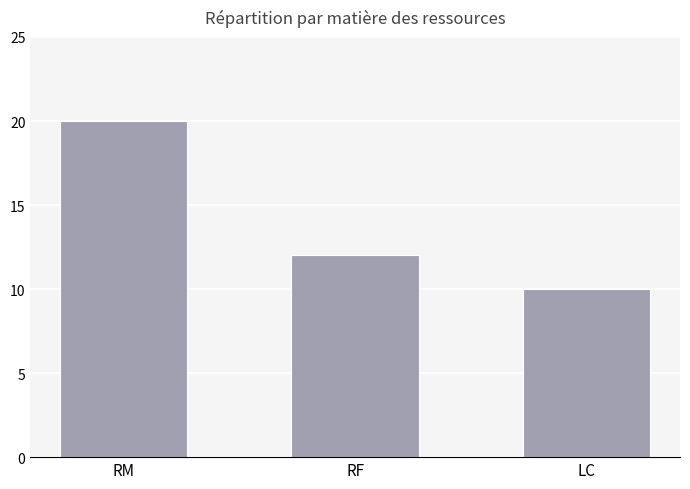

Rank the categories by value from lowest to highest.

LC, RF, RM